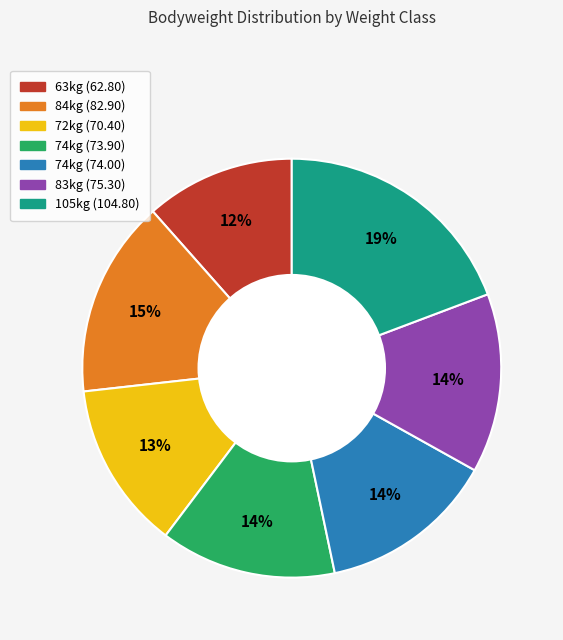

Does any single category account for the majority?

No